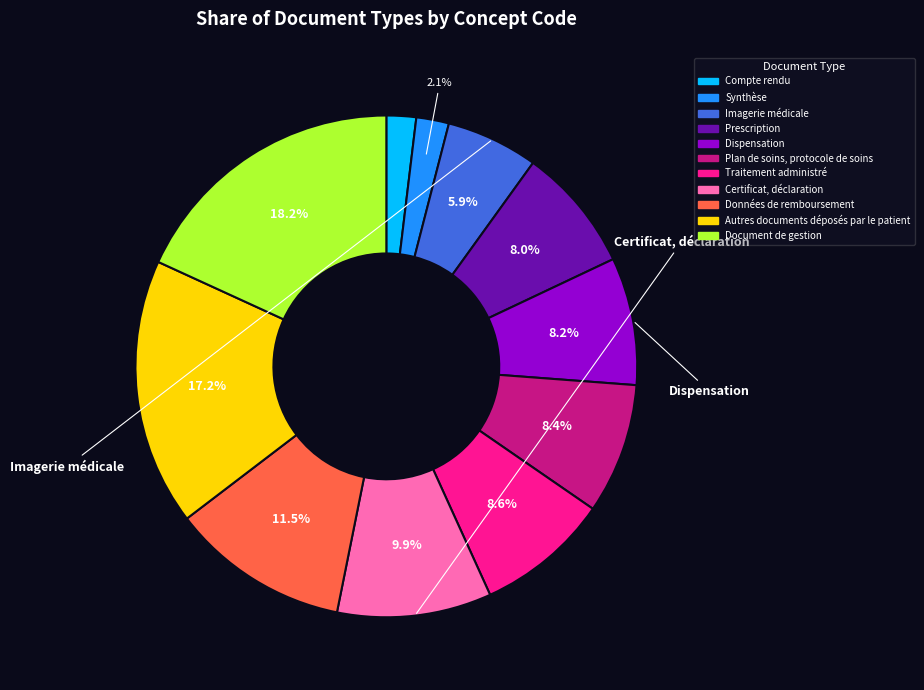

To the nearest percent, what is the combined percentage of Certificat, déclaration and Dispensation?

18%